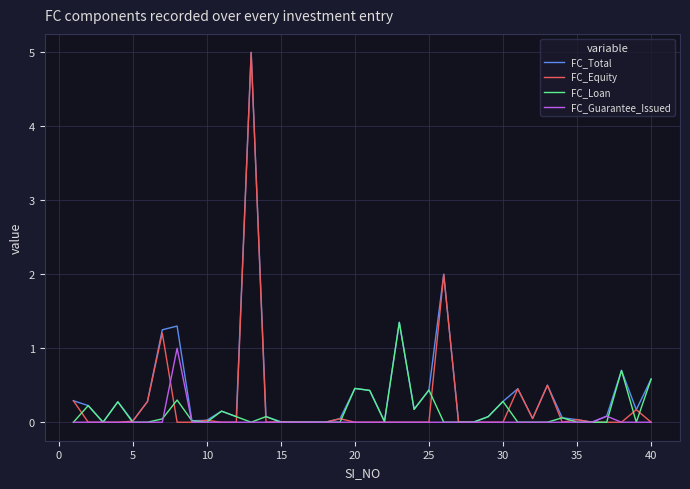

What is the greatest value displayed?

5.0